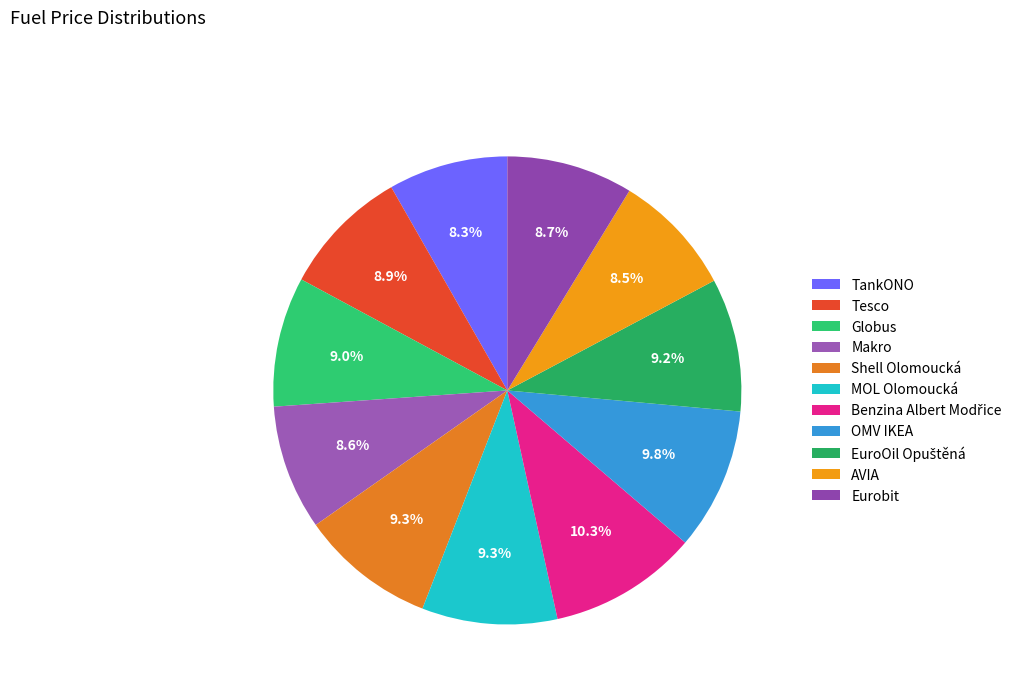

Does any single category account for the majority?

No